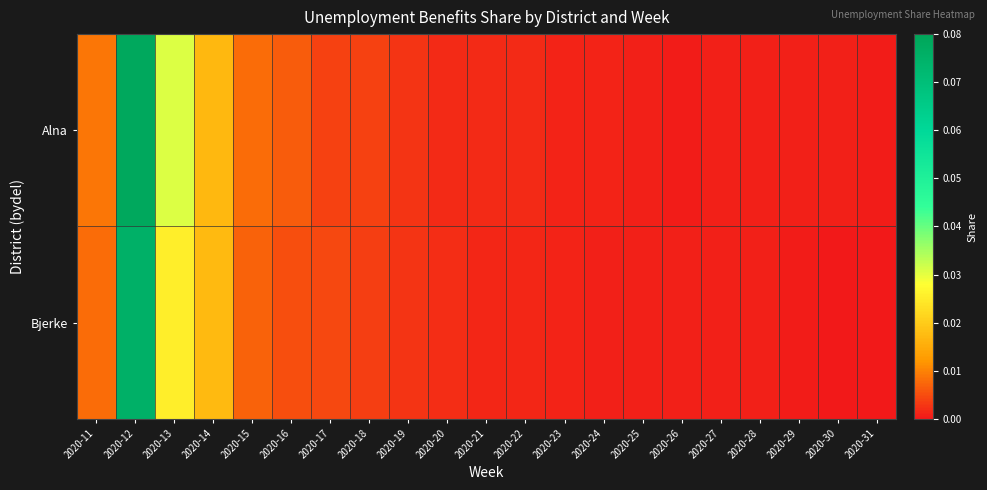

Reading left to right, transcribe all the data shown in this chart.

Alna: 2020-11=0.0	2020-12=0.1	2020-13=0.0	2020-14=0.0	2020-15=0.0	2020-16=0.0	2020-17=0.0	2020-18=0.0	2020-19=0.0	2020-20=0.0	2020-21=0.0	2020-22=0.0	2020-23=0.0	2020-24=0.0	2020-25=0.0	2020-26=0.0	2020-27=0.0	2020-28=0.0	2020-29=0.0	2020-30=0.0	2020-31=0.0
Bjerke: 2020-11=0.0	2020-12=0.1	2020-13=0.0	2020-14=0.0	2020-15=0.0	2020-16=0.0	2020-17=0.0	2020-18=0.0	2020-19=0.0	2020-20=0.0	2020-21=0.0	2020-22=0.0	2020-23=0.0	2020-24=0.0	2020-25=0.0	2020-26=0.0	2020-27=0.0	2020-28=0.0	2020-29=0.0	2020-30=0.0	2020-31=0.0